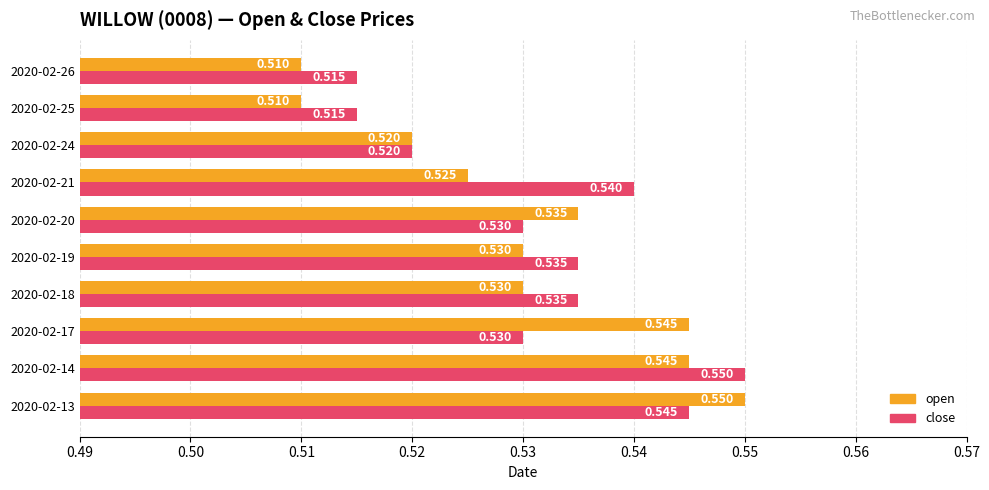

Is the value of open at 2020-02-24 greater than the value of close at 2020-02-26?

Yes